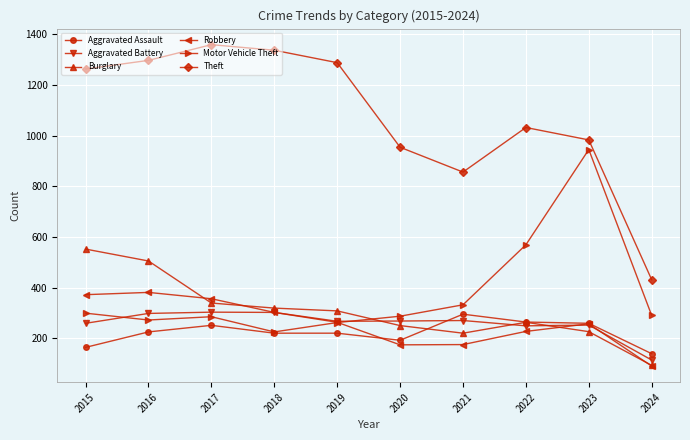

What is the value of the Burglary point at the 6th from the left?

250